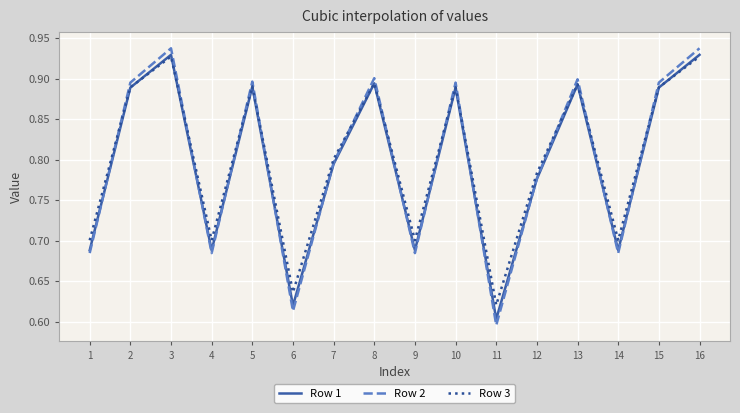

Which series changed the most between 8 and 9?

Row 2